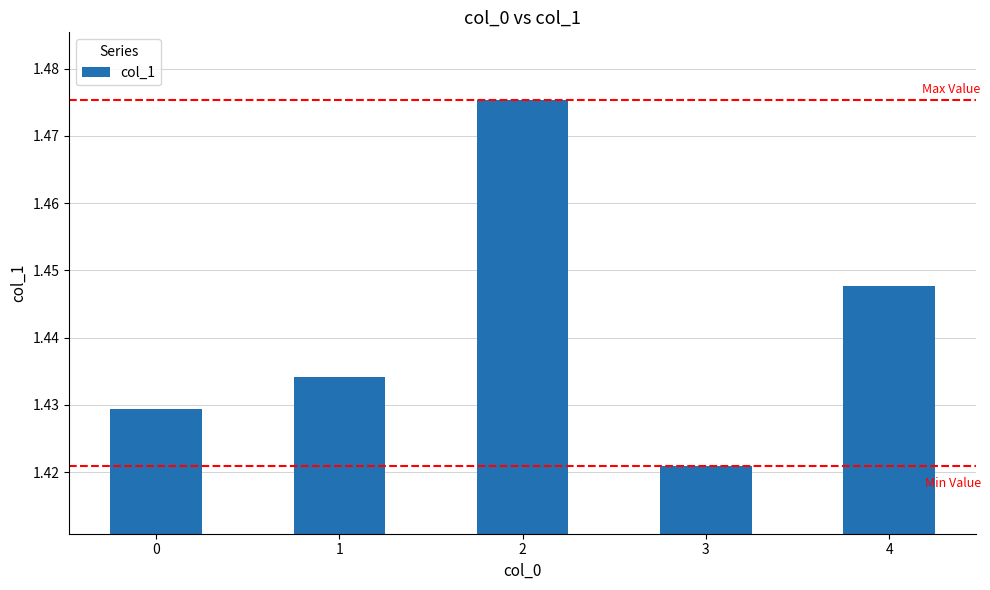

The chart shows a value of 2.2 at 3. True or false?

False